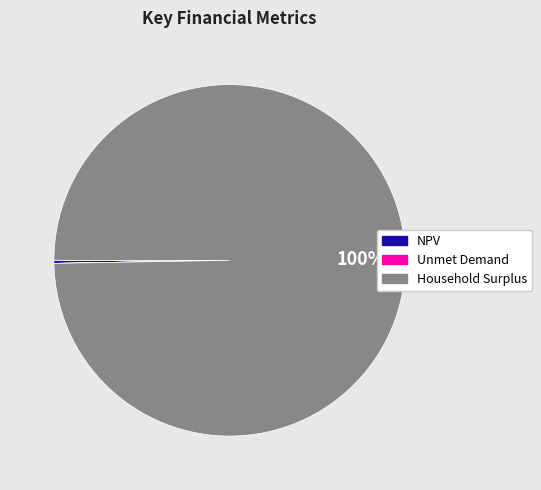

To the nearest percent, what portion does Household Surplus represent?

100%